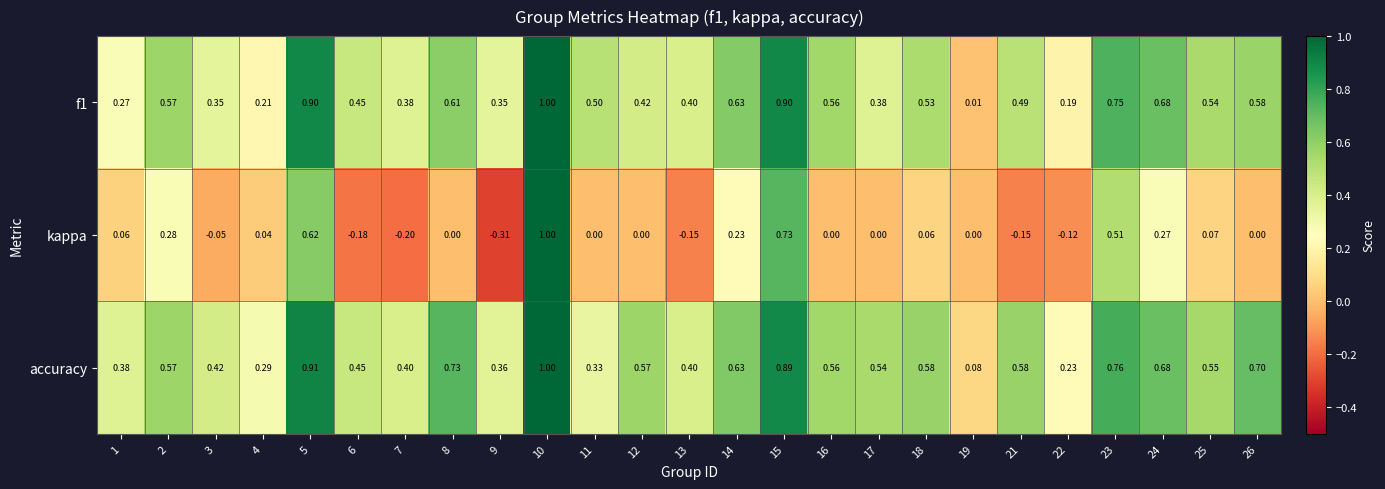

Is the value of accuracy at 3 greater than the value of kappa at 11?

Yes